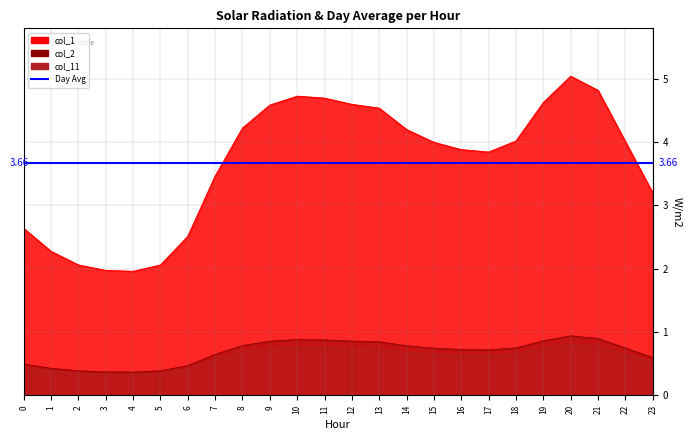

In col_11, how many points are lower than both neighbors (excluding endpoints)?

2